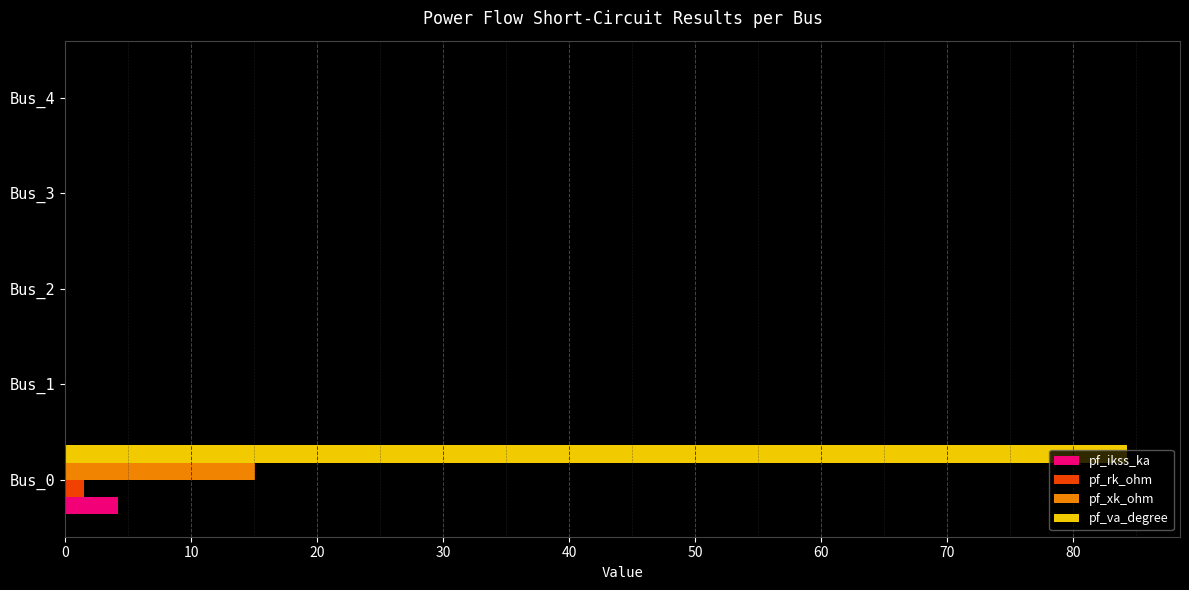

What is the sum of all pf_xk_ohm values?

15.0